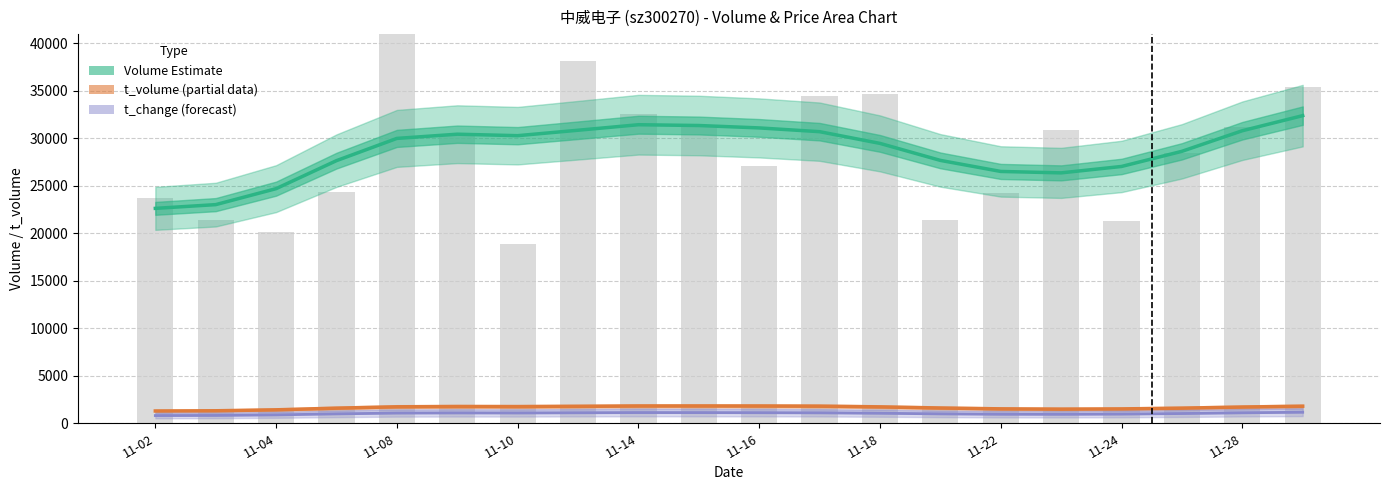

At which label does t_change (forecast) reach its minimum?

11-02